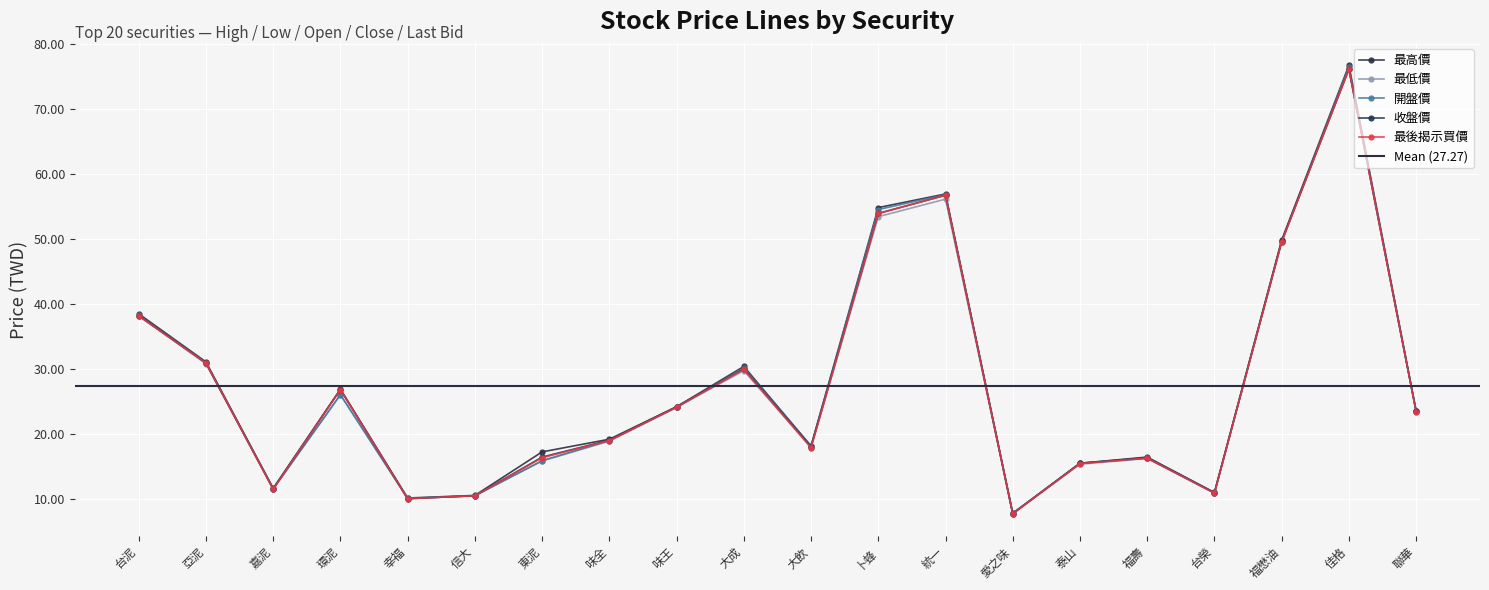

The 最低價 series shows 23.4 at 聯華. True or false?

True